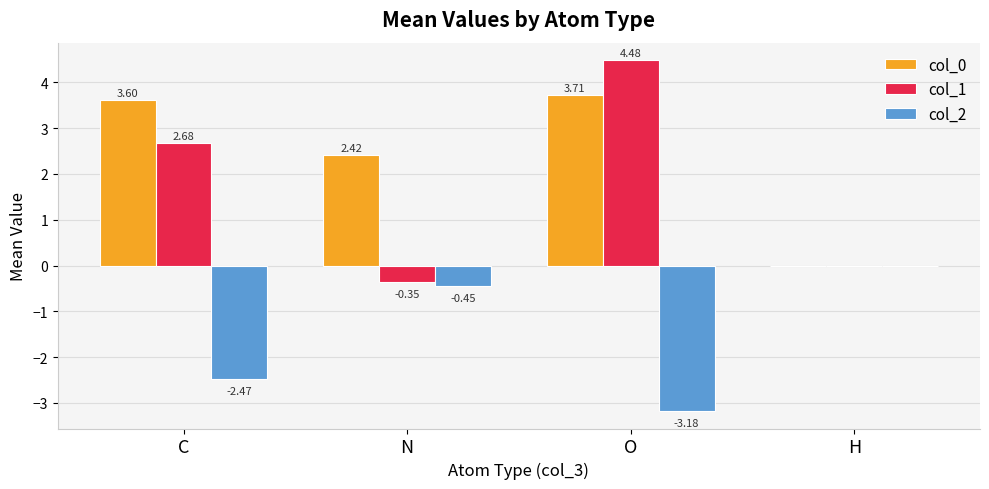

Which category has the highest value in the col_0 series?

O